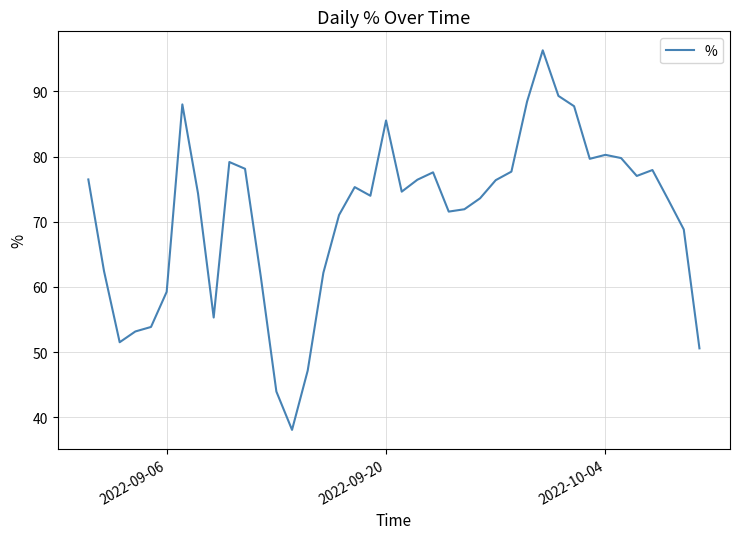

What is the difference between the maximum and minimum values?

58.2